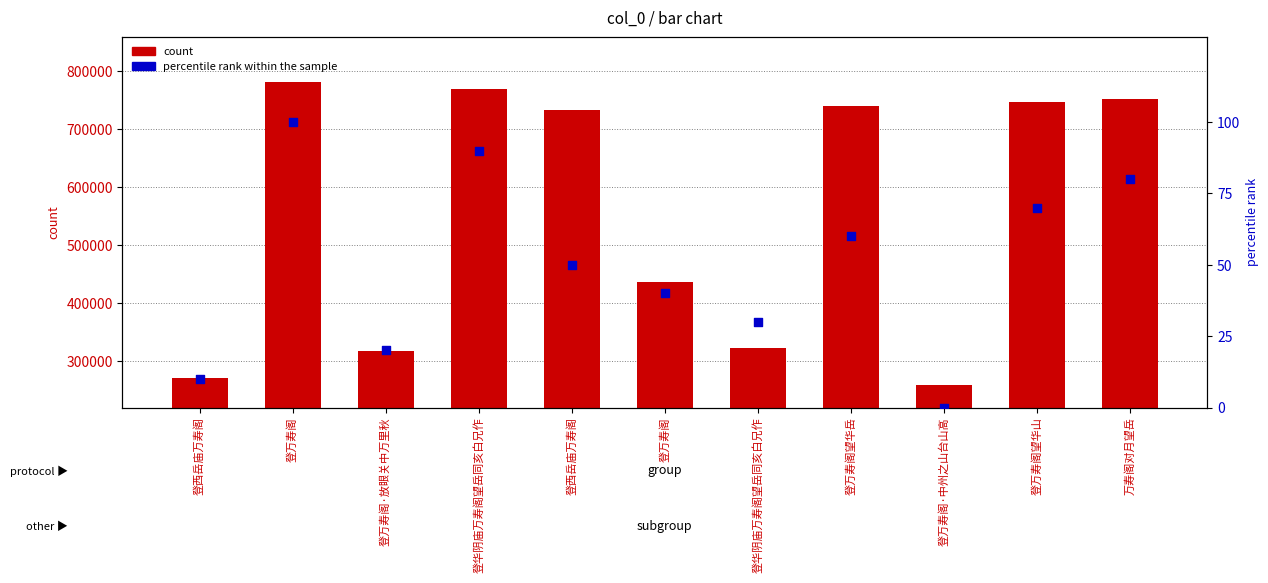

Which series reaches the maximum Y coordinate?

count